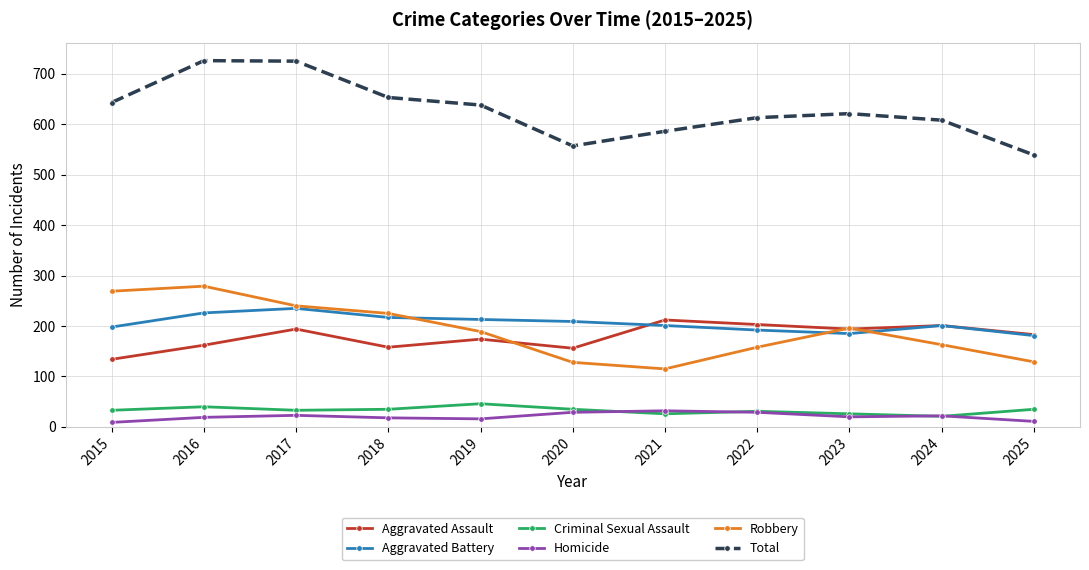

What is the maximum value for Total?

726